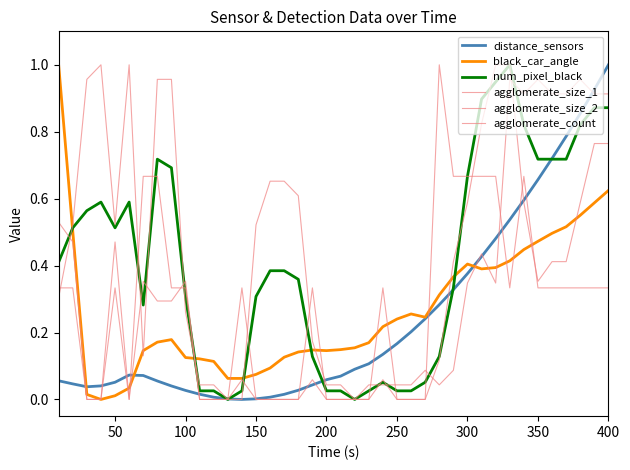

How many lines are shown in the chart?

6